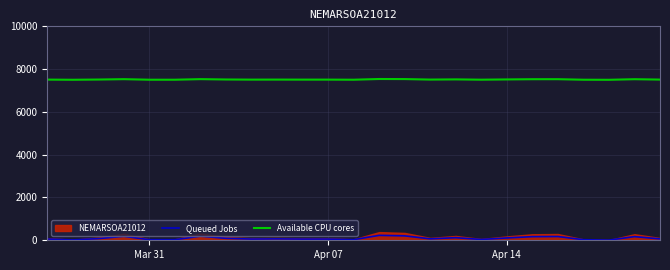

True or false: Queued Jobs and Available CPU cores cross at least once.

False